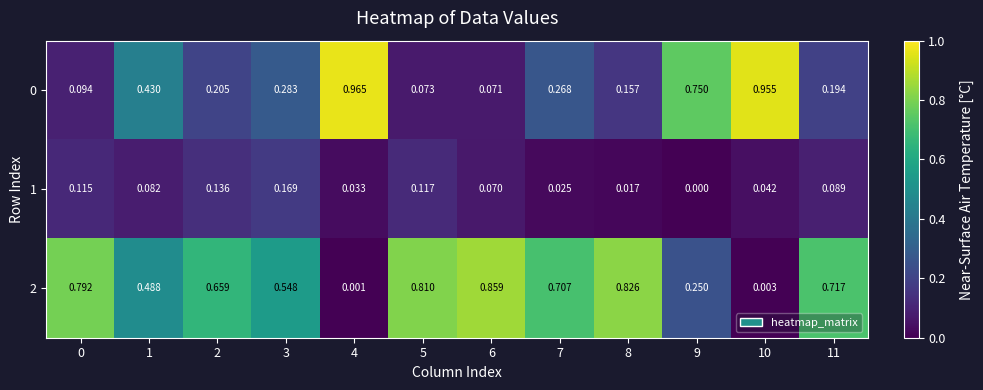

Which series changed the most between 5 and 6?

2